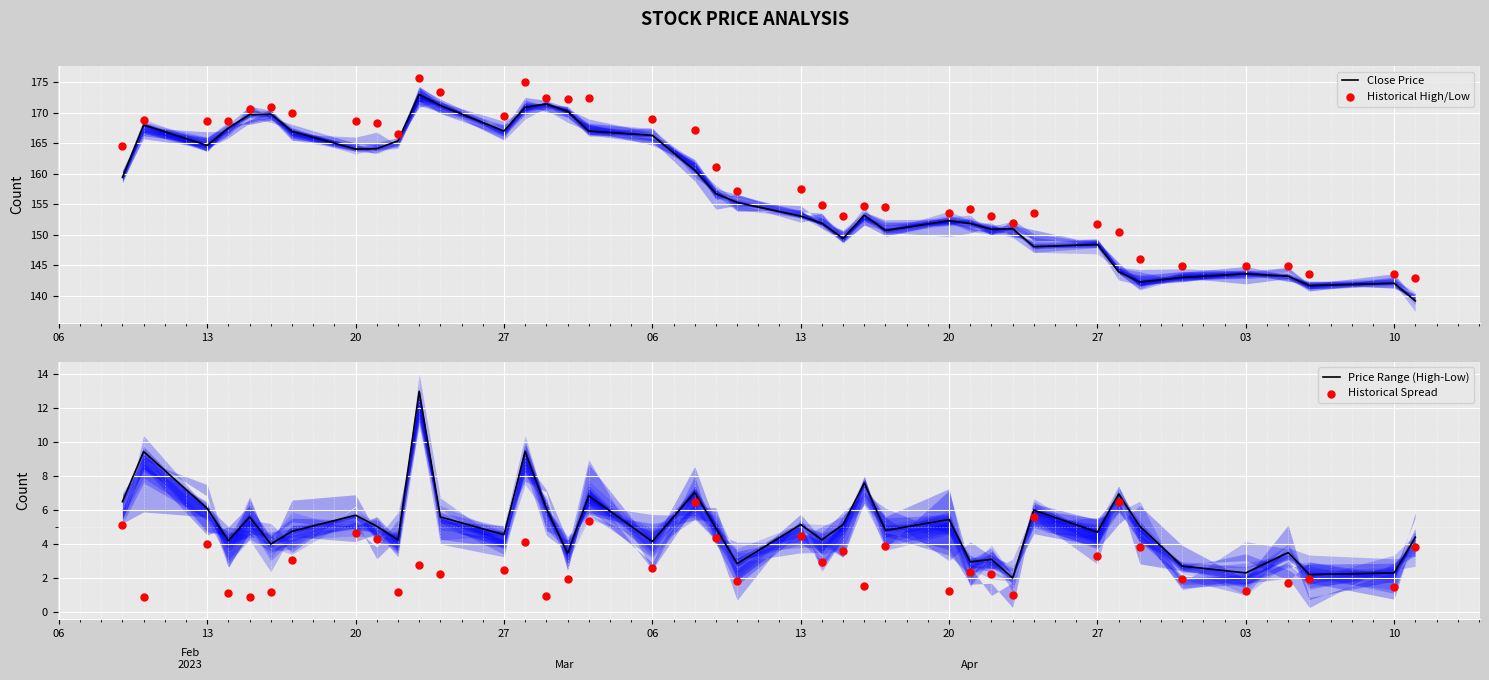

Which series has the largest Y range (max minus min)?

Close Price